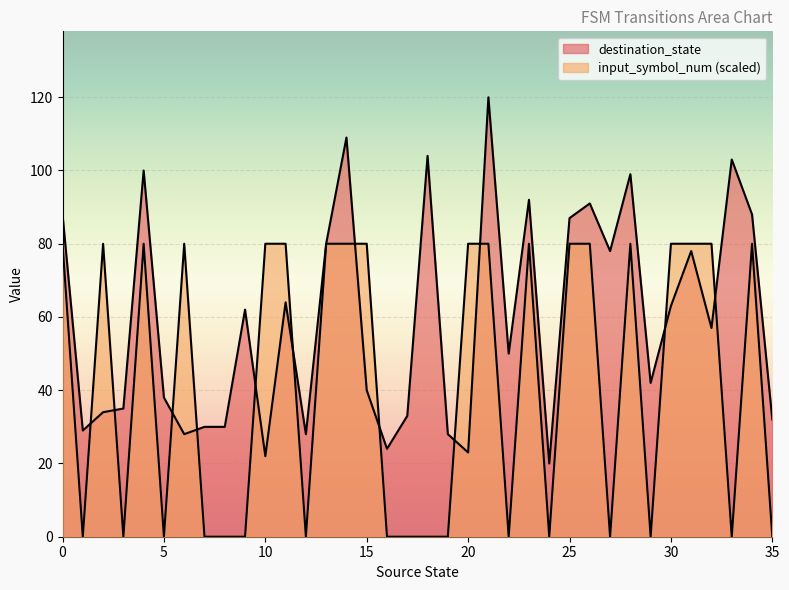

Reading left to right, what are all the values shown in this chart?

destination_state: 0=88	1=29	2=34	3=35	4=100	5=38	6=28	7=30	8=30	9=62	10=22	11=64	12=28	13=80	14=109	15=40	16=24	17=33	18=104	19=28	20=23	21=120	22=50	23=92	24=20	25=87	26=91	27=78	28=99	29=42	30=63	31=78	32=57	33=103	34=88	35=32
input_symbol_num: 0=80	1=0	2=80	3=0	4=80	5=0	6=80	7=0	8=0	9=0	10=80	11=80	12=0	13=80	14=80	15=80	16=0	17=0	18=0	19=0	20=80	21=80	22=0	23=80	24=0	25=80	26=80	27=0	28=80	29=0	30=80	31=80	32=80	33=0	34=80	35=0